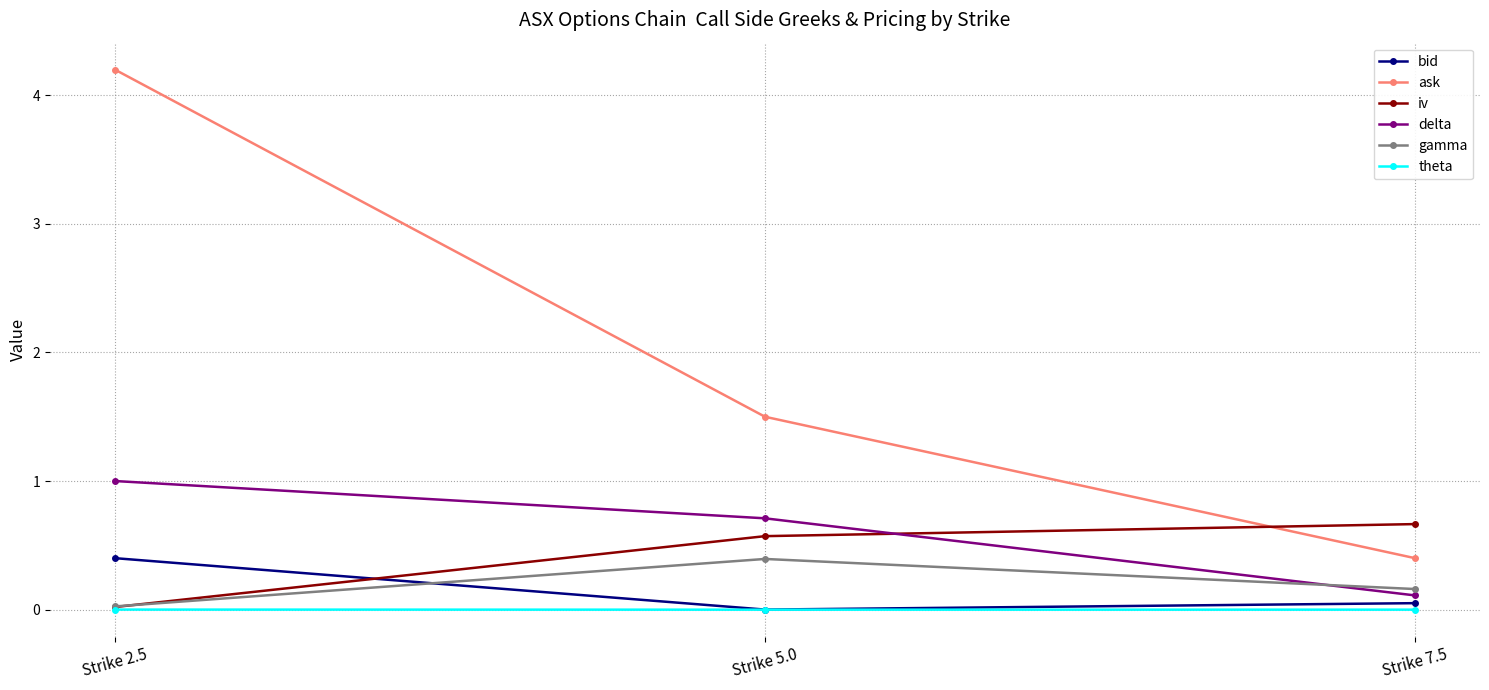

What are all the series names shown in the legend?

bid, ask, iv, delta, gamma, theta